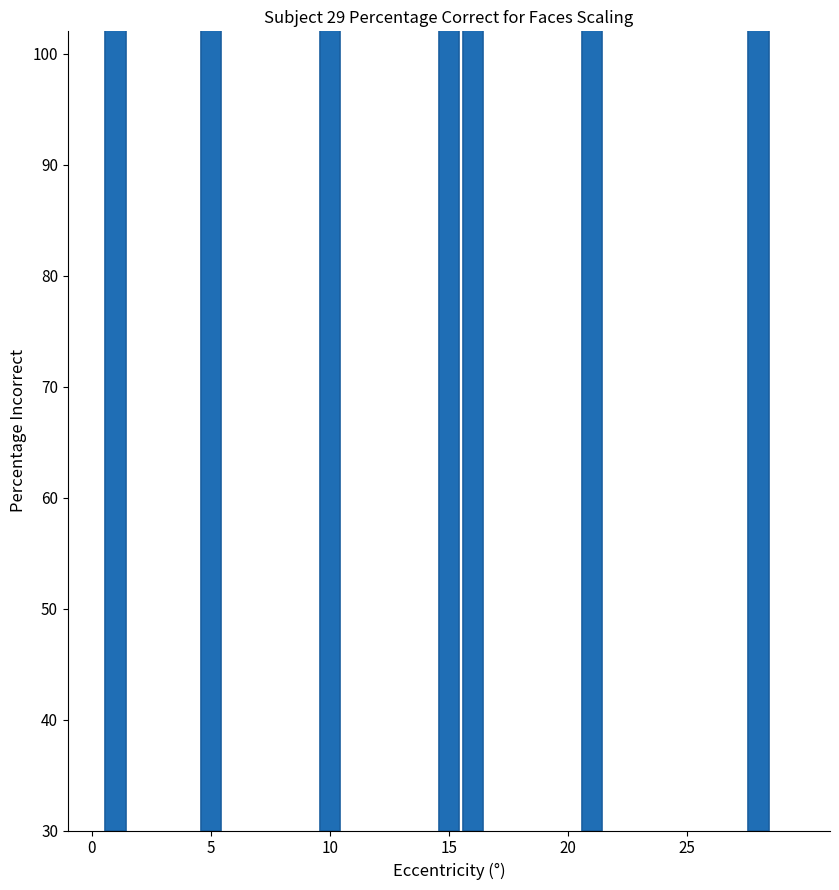

What is the change in value from 5 to 15?

+5.5